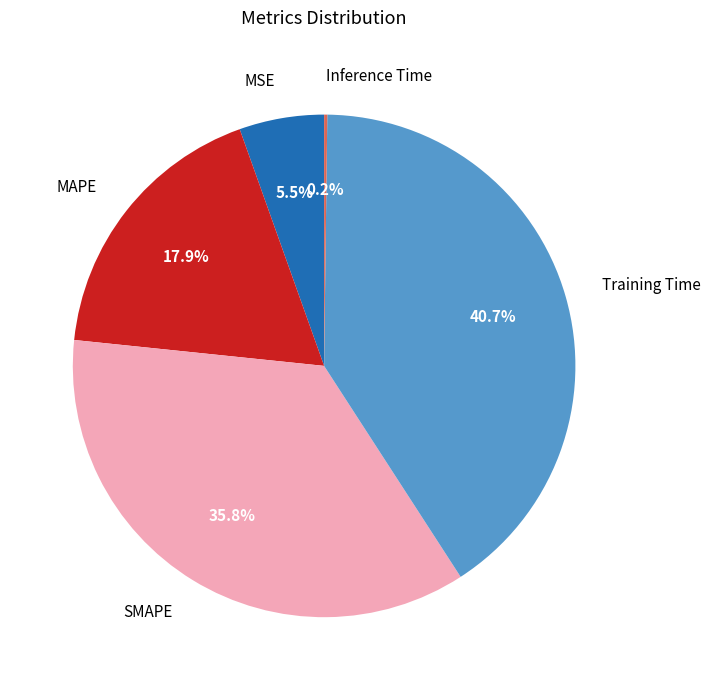

Is MSE the majority of the pie?

No